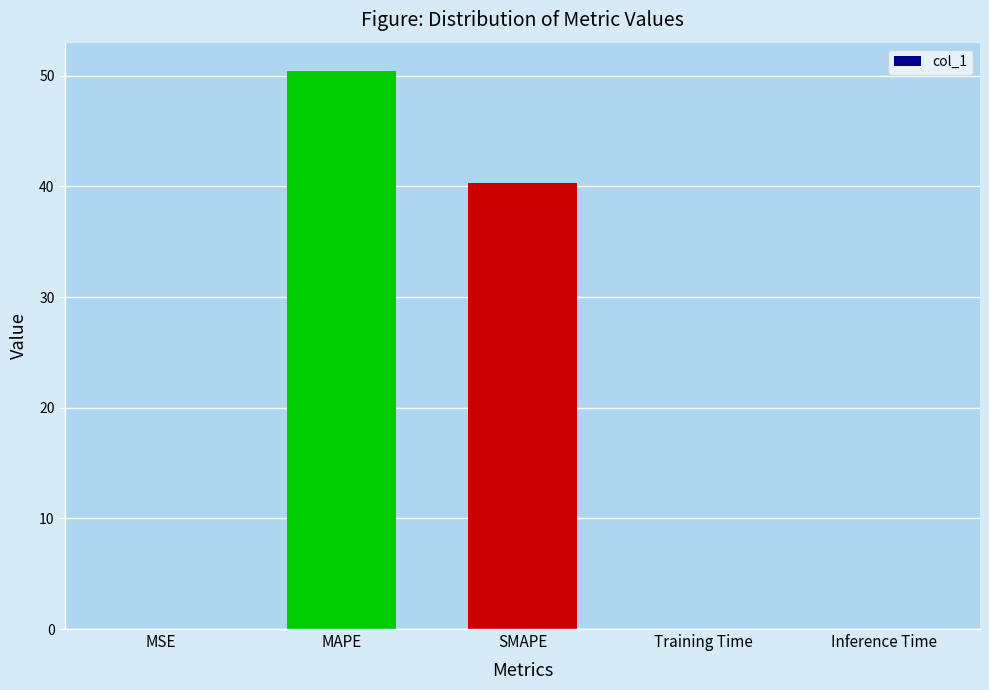

The value at MSE is 0.0. True or false?

True